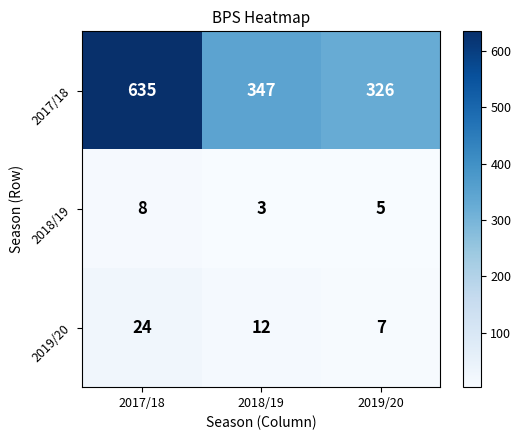

What is the difference between the 2017/18 values at 2017/18 and 2018/19?

288